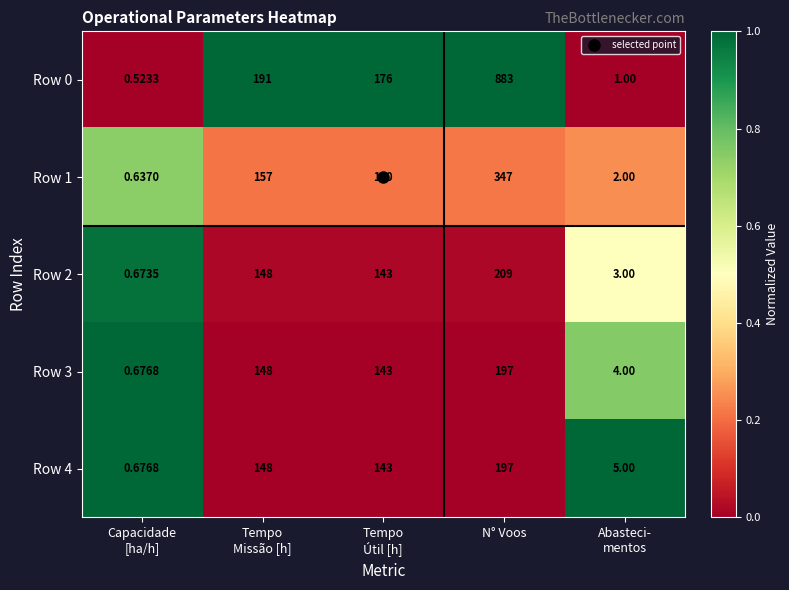

At which category is the sum across all series the highest?

N° Voos